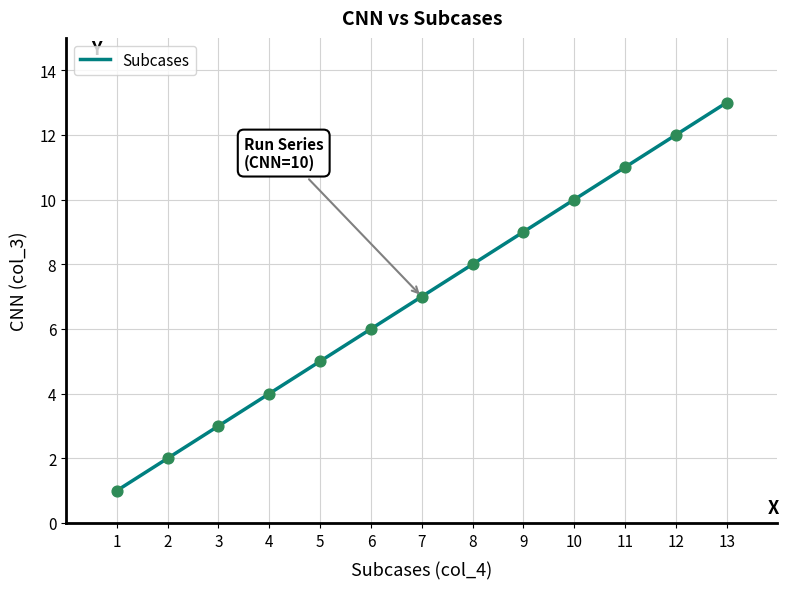

What is the change in value from 2 to 12?

+10